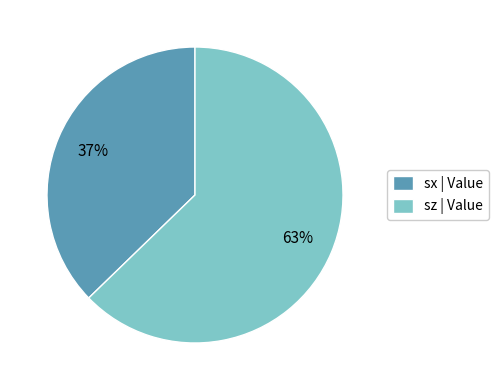

Between sx and sz, which is larger?

sz